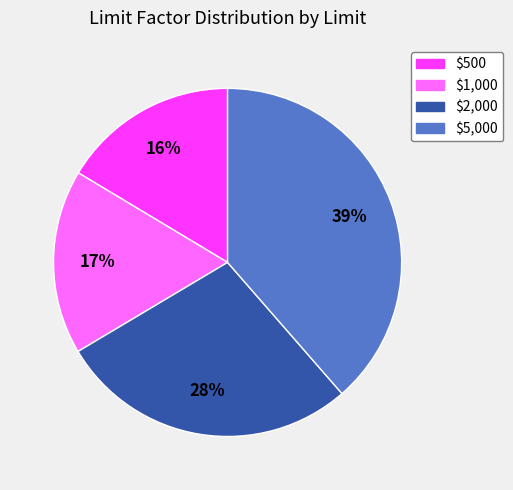

Is it true that $5,000 is 39% of the pie?

True